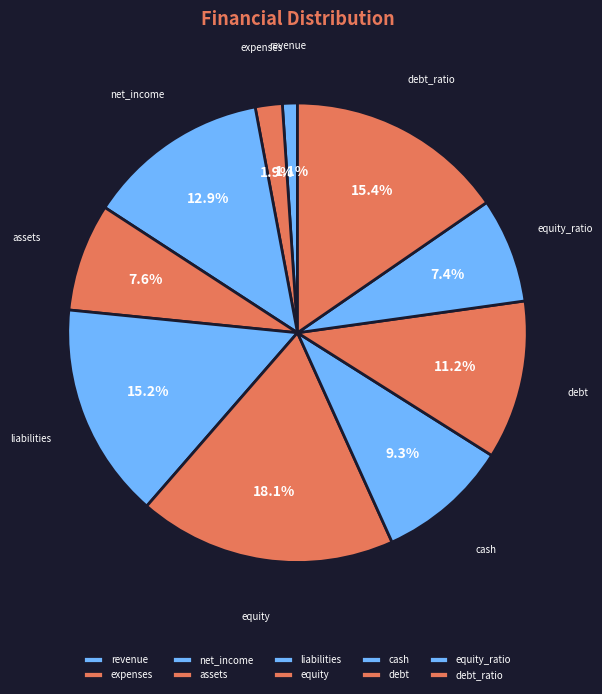

True or false: cash accounts for 9% of the total.

True